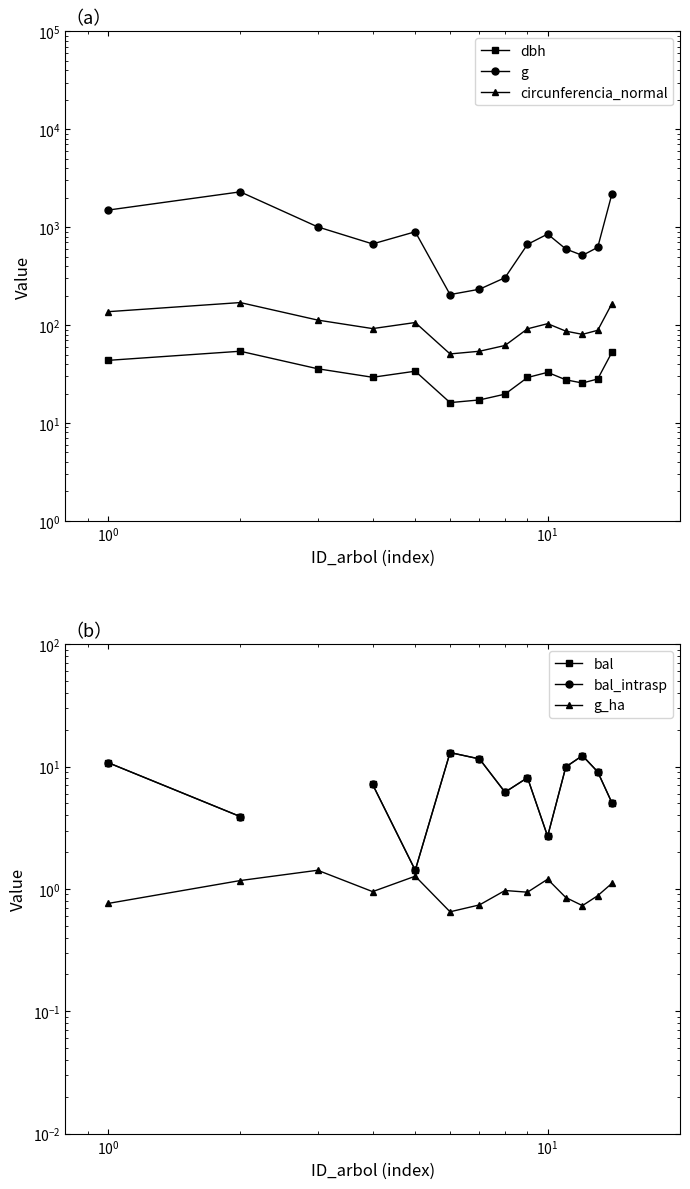

True or false: g has a value of 1524.2 at $\mathdefault{10^{0}}$.

False